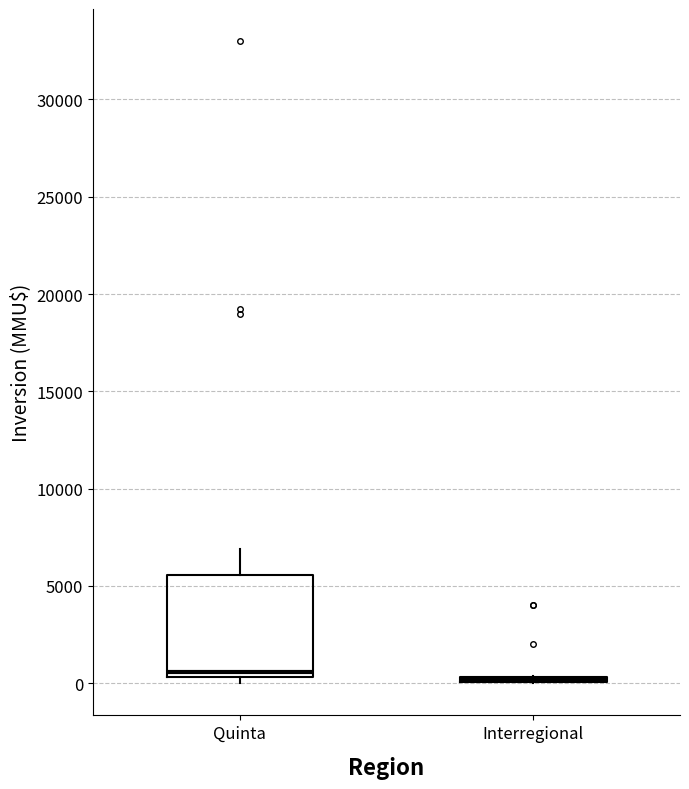

Where is the lower edge of the box for Quinta on the y-axis? The values are not printed on the chart, so give them approximately, as read against the axis.

500